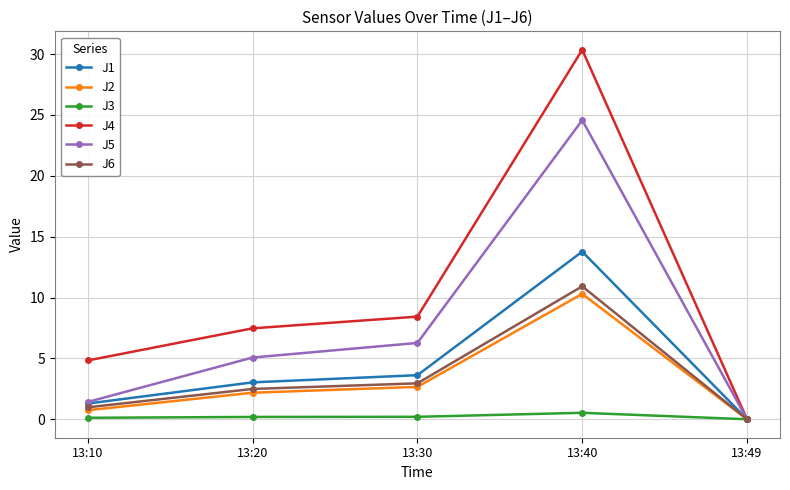

Which category has the lowest value in the J1 series?

13:49